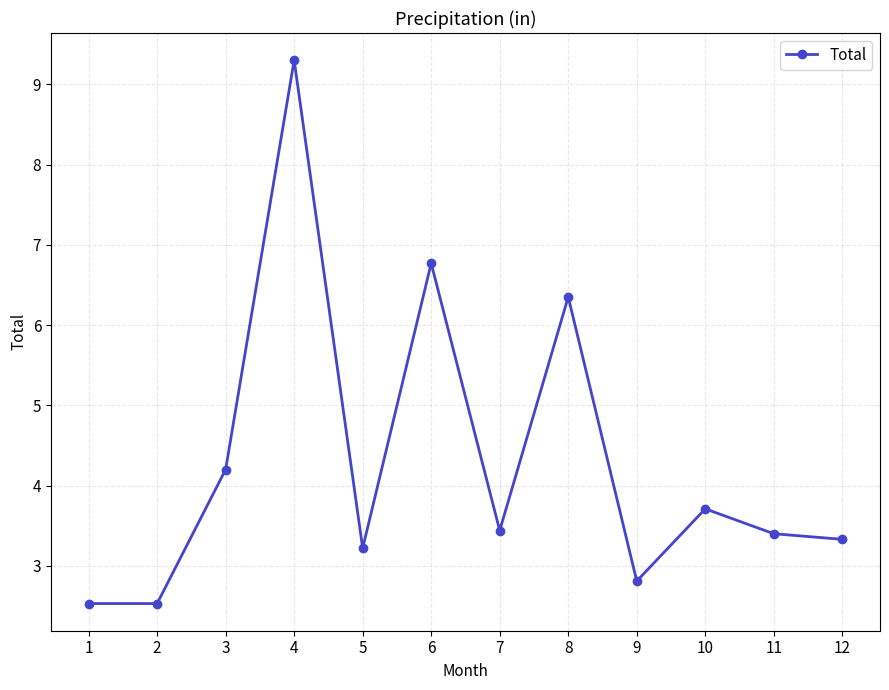

What is the change in value from 1 to 9?

+0.3